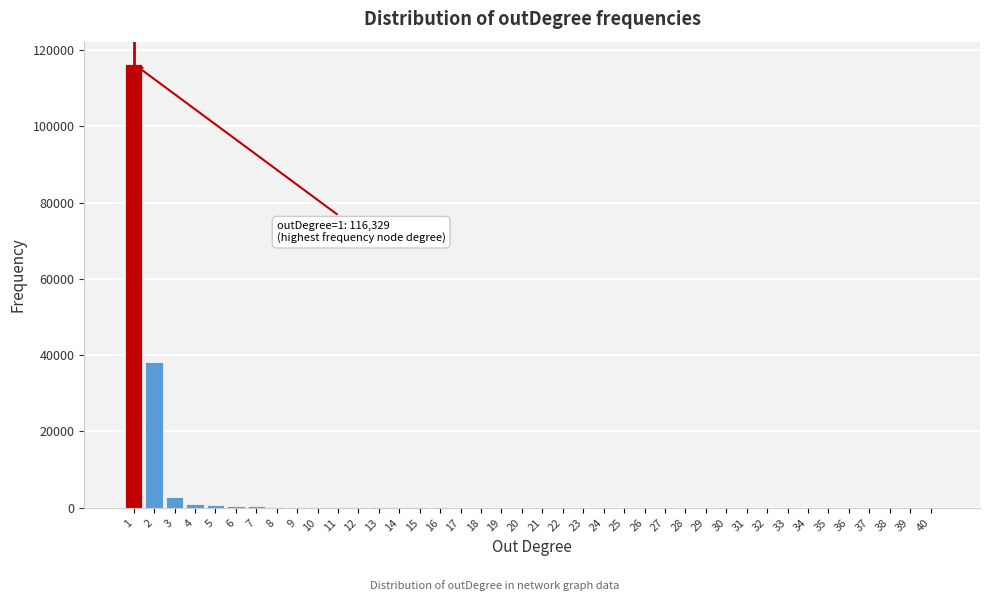

What is the sum of all values?

163016